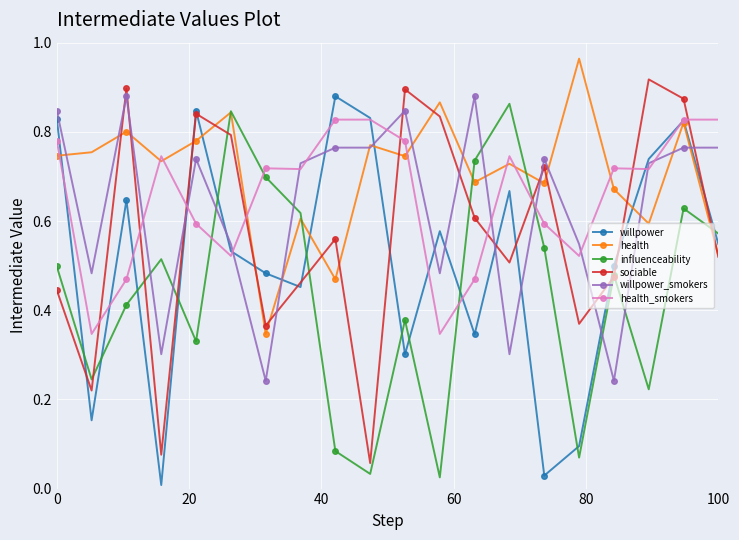

Which series has the largest total across all categories?

health